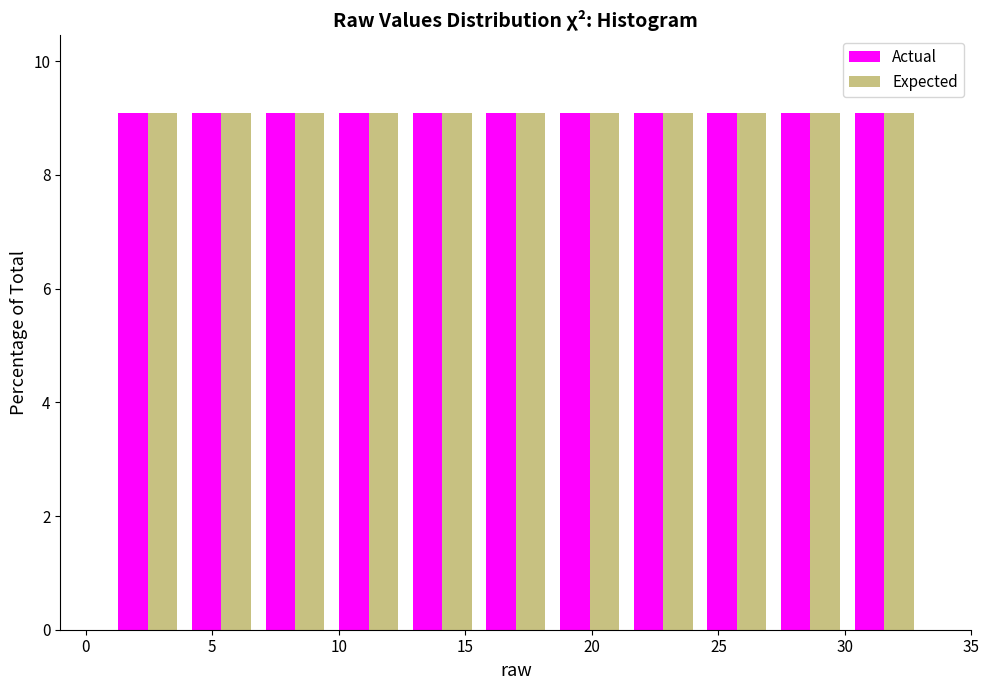

What is the height of the Expected bar covering 1.0 to 4.0 on the x-axis? Neither the bar edges nor the heights are printed on the chart, so give them approximately, as read against the axes.

9